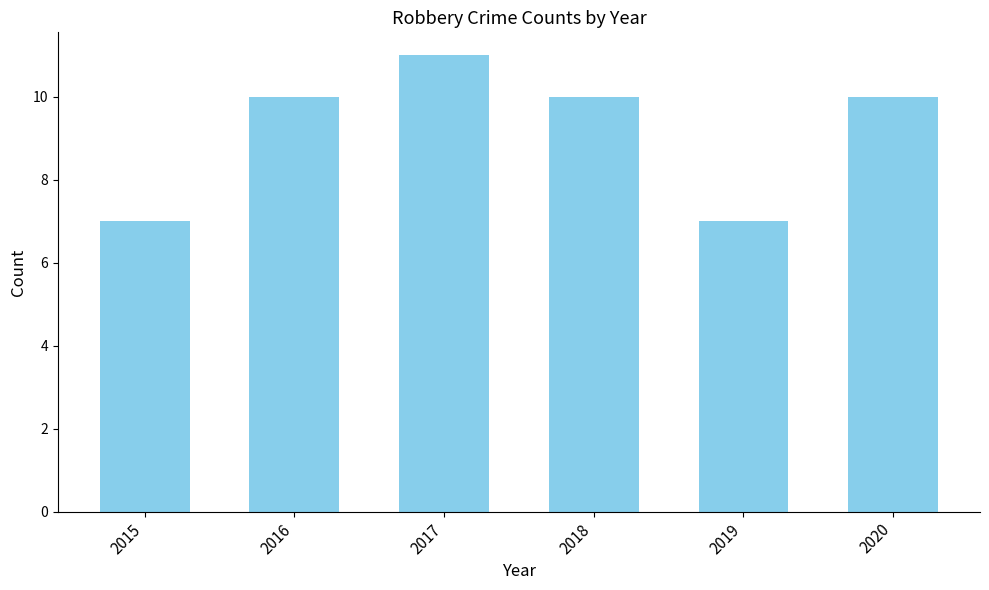

True or false: the data shows 7 at 2015.

True